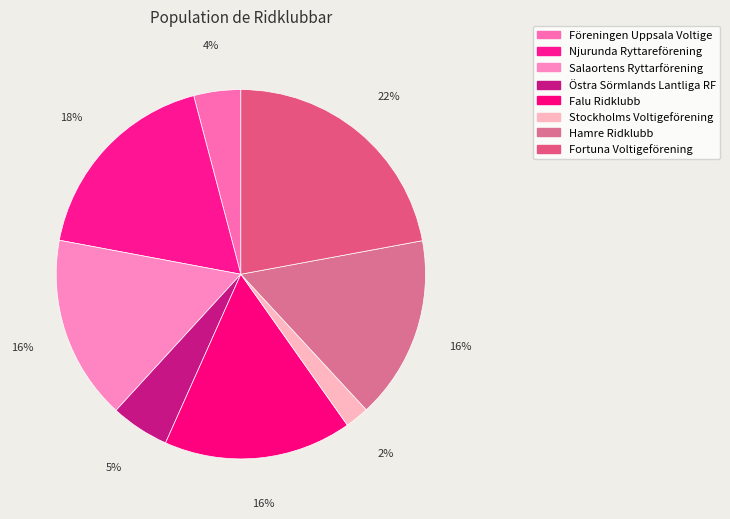

The Falu Ridklubb slice represents 16% of the pie. True or false?

True